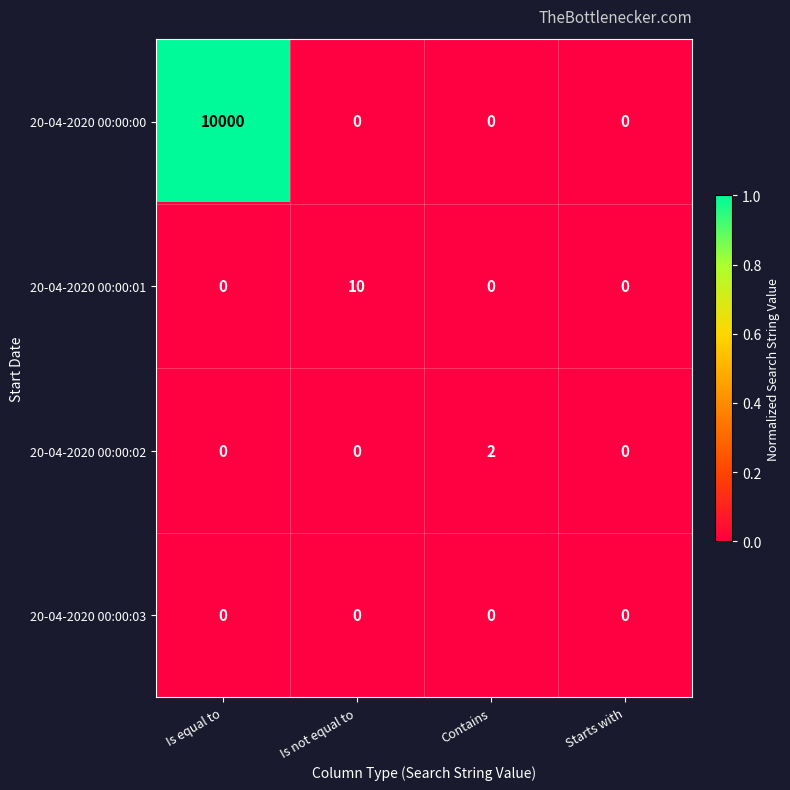

What is the sum of all 20-04-2020 00:00:01 values?

10